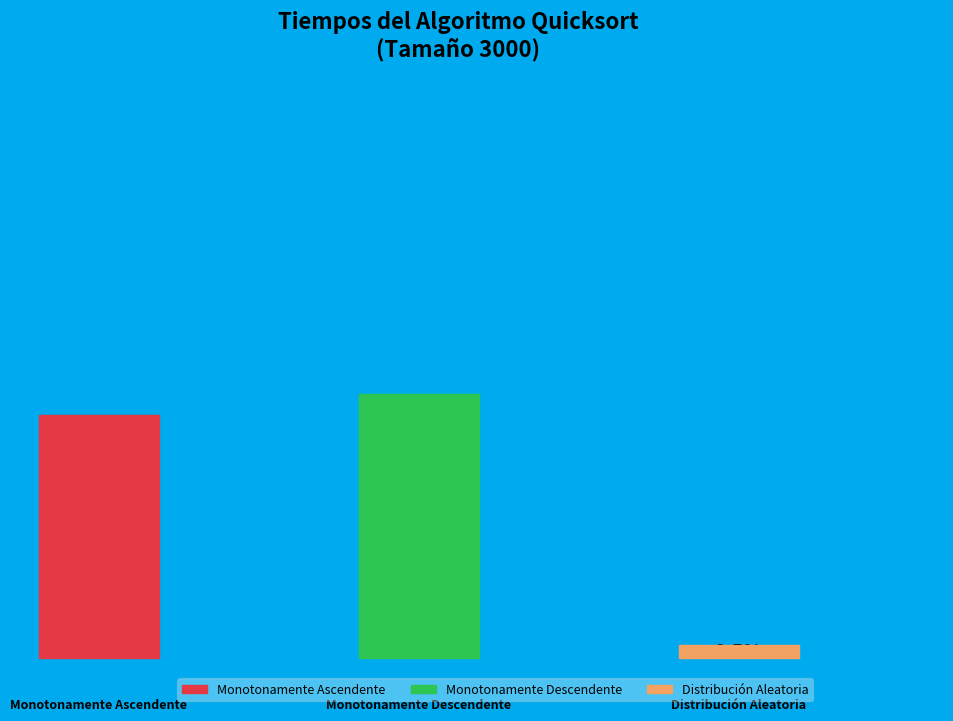

What is the total percentage of Monotonamente Descendente and Distribución Aleatoria?

53.2%